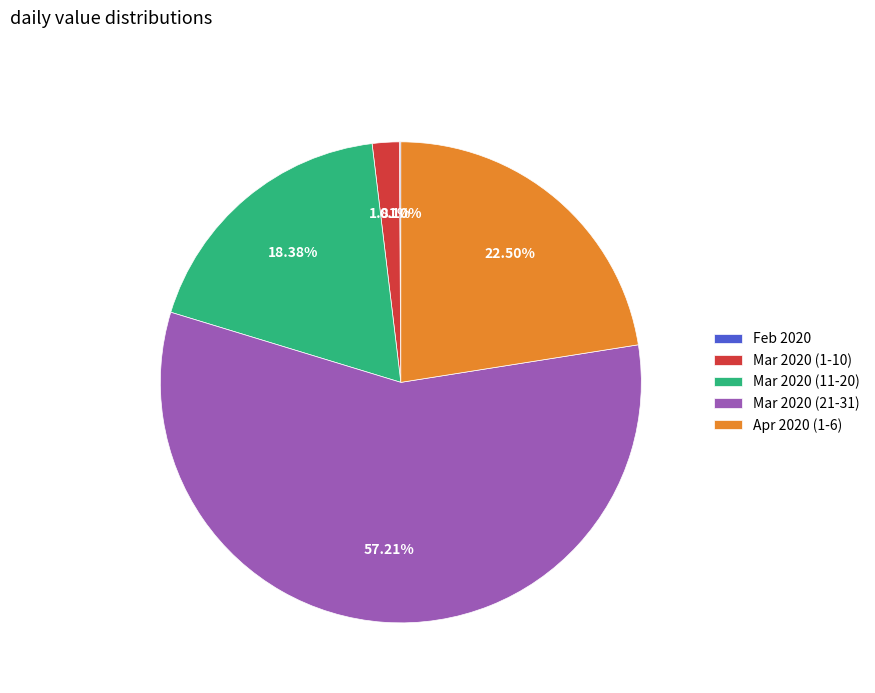

Is there any slice that represents more than half of the pie?

Yes